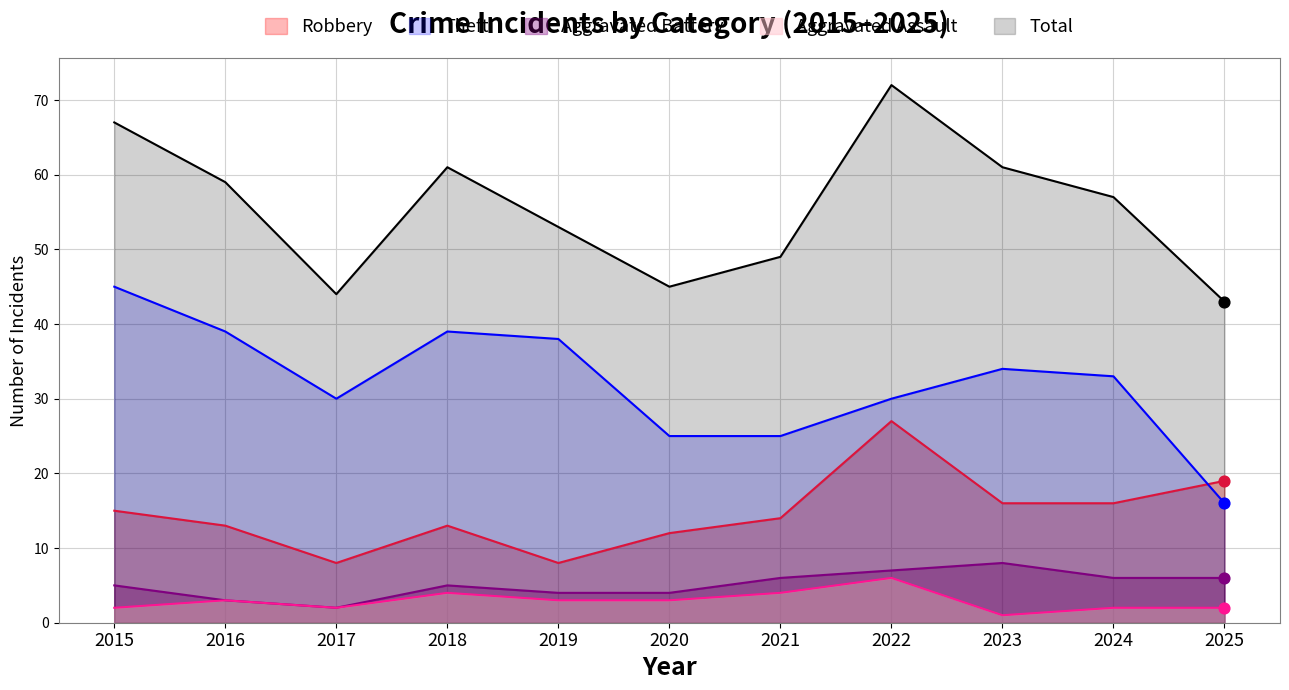

At which category is the sum across all series the highest?

2022